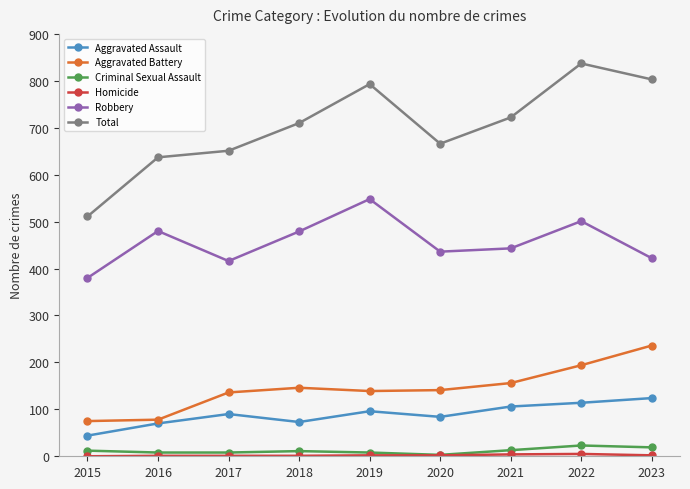

Which series has the largest range (max minus min)?

Total